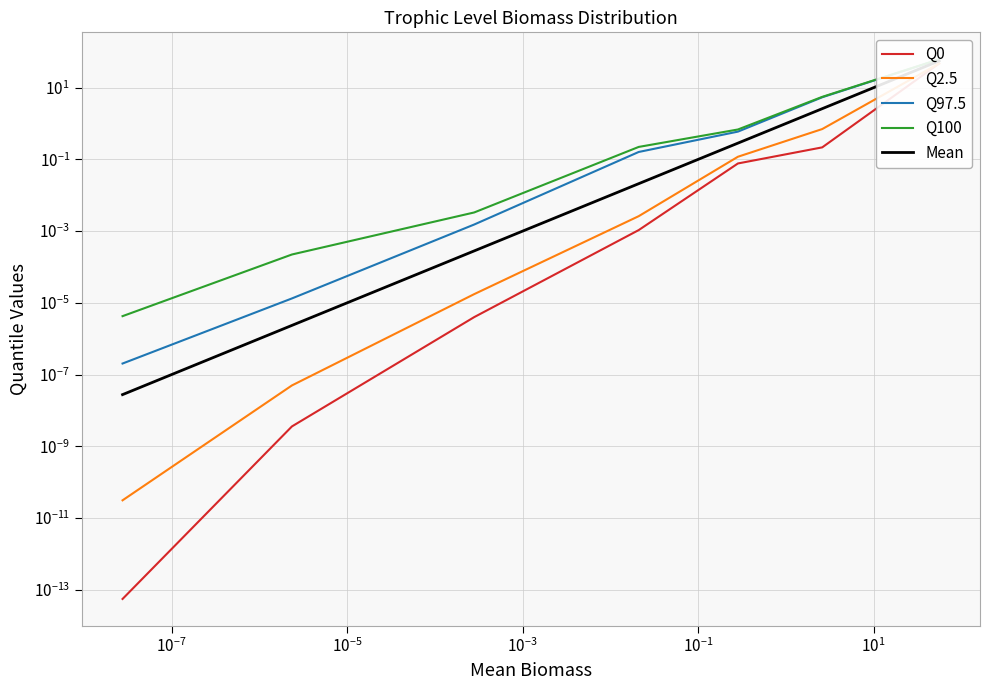

Which series has the largest total across all categories?

Q100